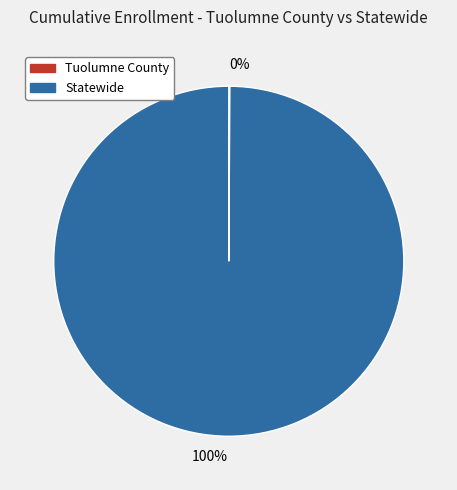

What is the largest slice in the pie chart?

Statewide